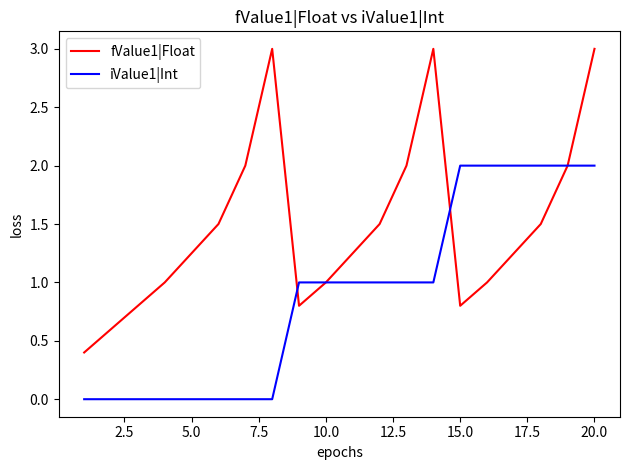

List the series in order of their peak value, lowest first.

iValue1|Int, fValue1|Float